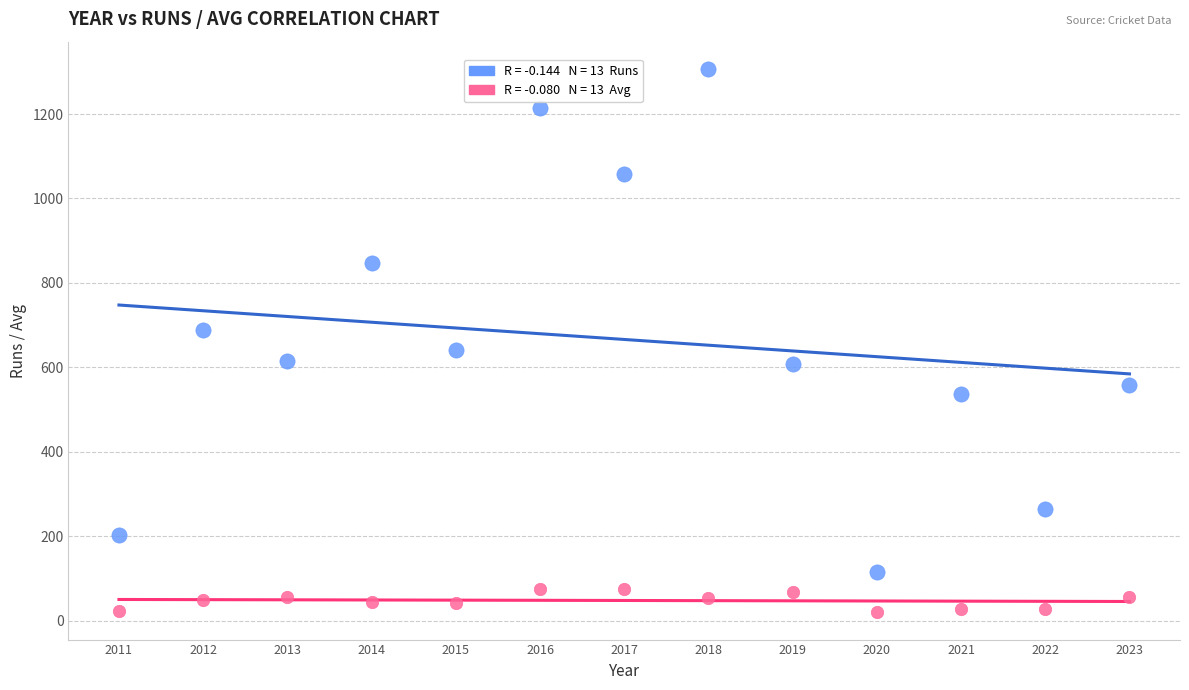

Across all data points, what is the range of X values (max minus min)?

12.0